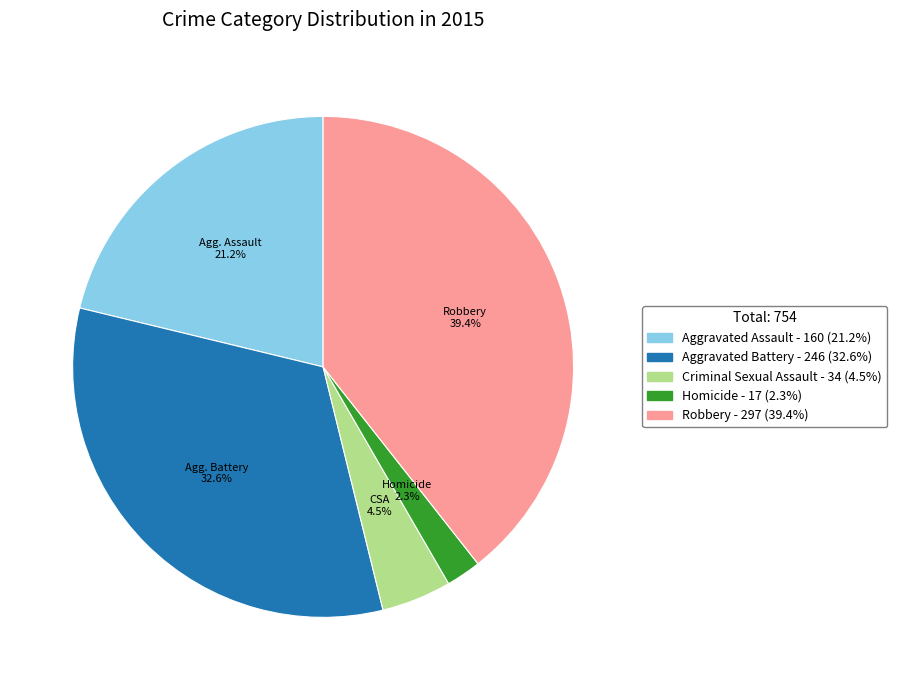

Rank the categories by value from highest to lowest.

Robbery, Aggravated Battery, Aggravated Assault, Criminal Sexual Assault, Homicide